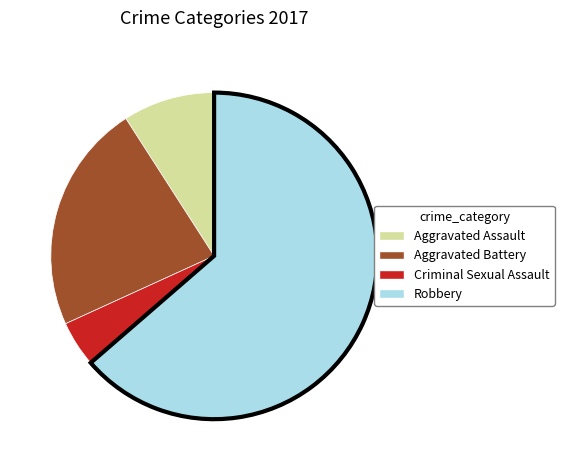

Combined, do Aggravated Assault and Criminal Sexual Assault account for over 50%?

No